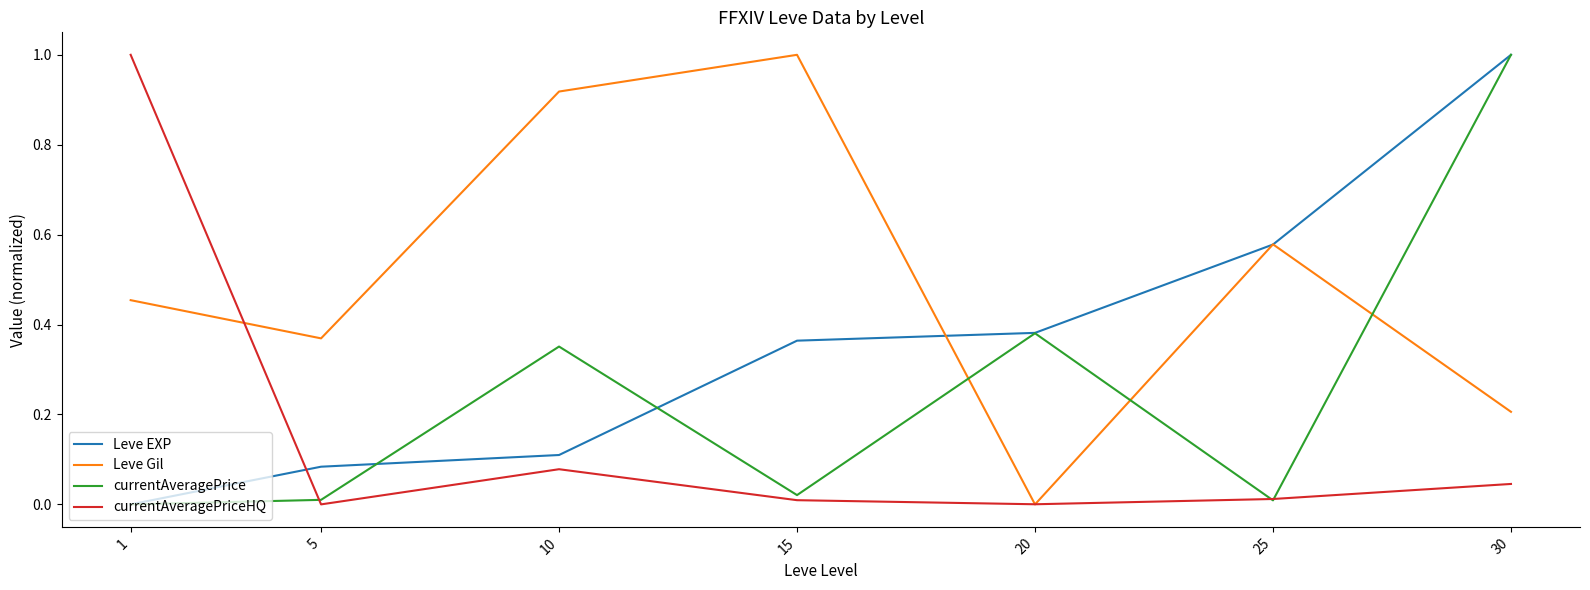

Rank the categories by Leve EXP value from lowest to highest.

1, 5, 10, 15, 20, 25, 30